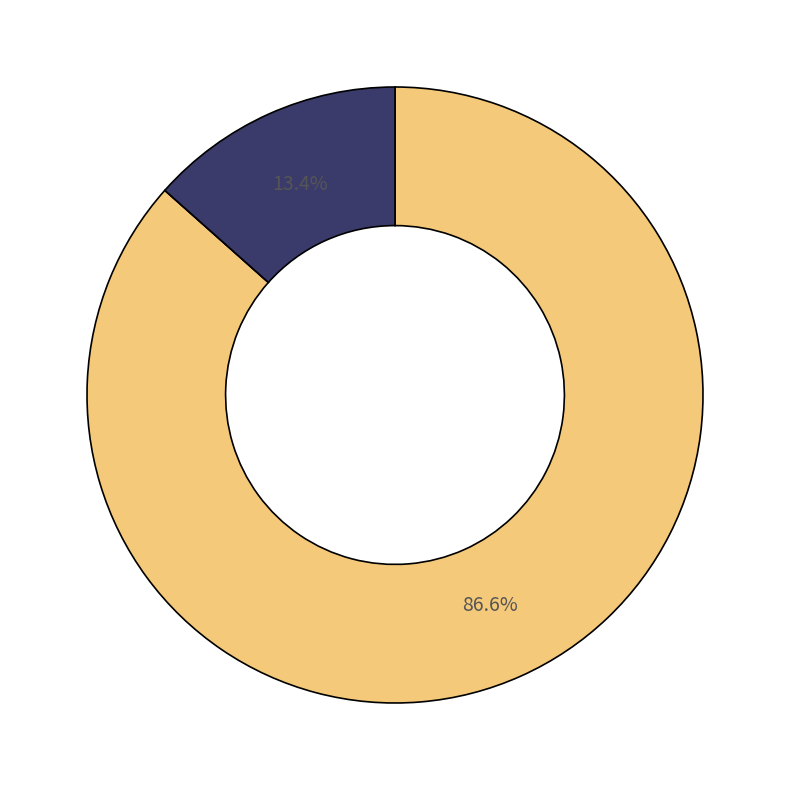

Is there any slice that represents more than half of the pie?

Yes